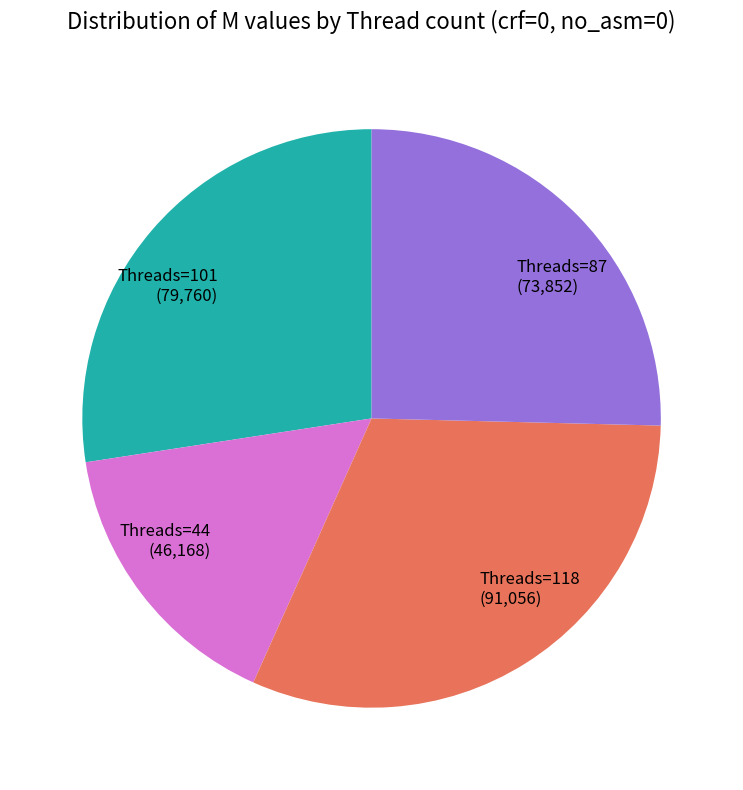

Approximately how many times larger is the value at Threads=118 (91,056) compared to Threads=87 (73,852)?

1.2